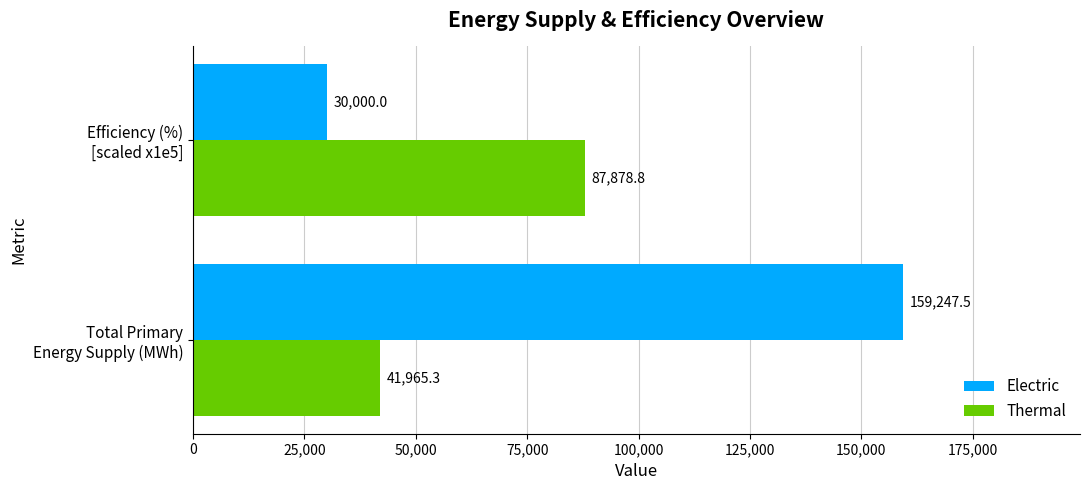

Which series has the widest spread of values?

Electric